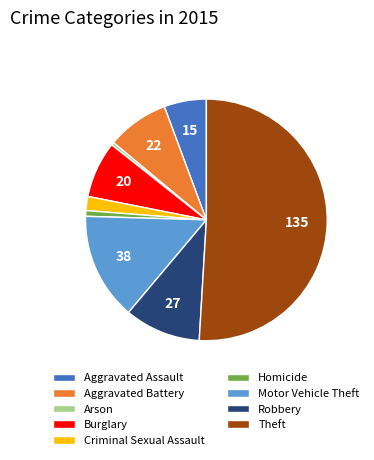

How many slices are in this pie chart?

9